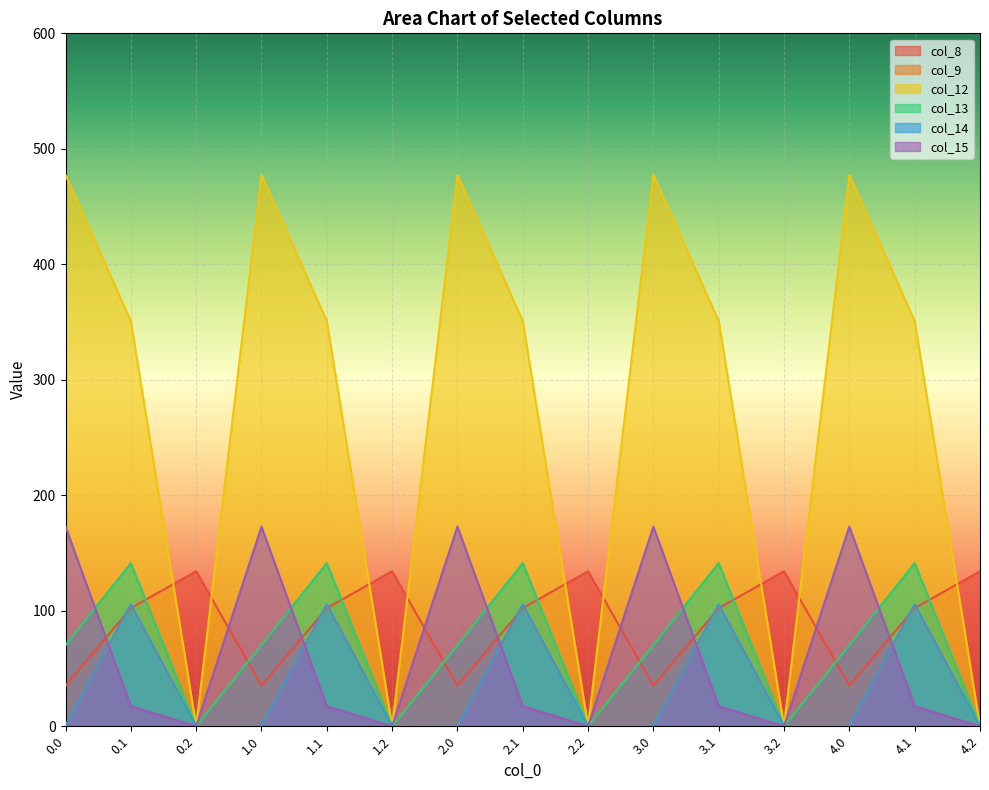

What position from the left is 1.1?

5